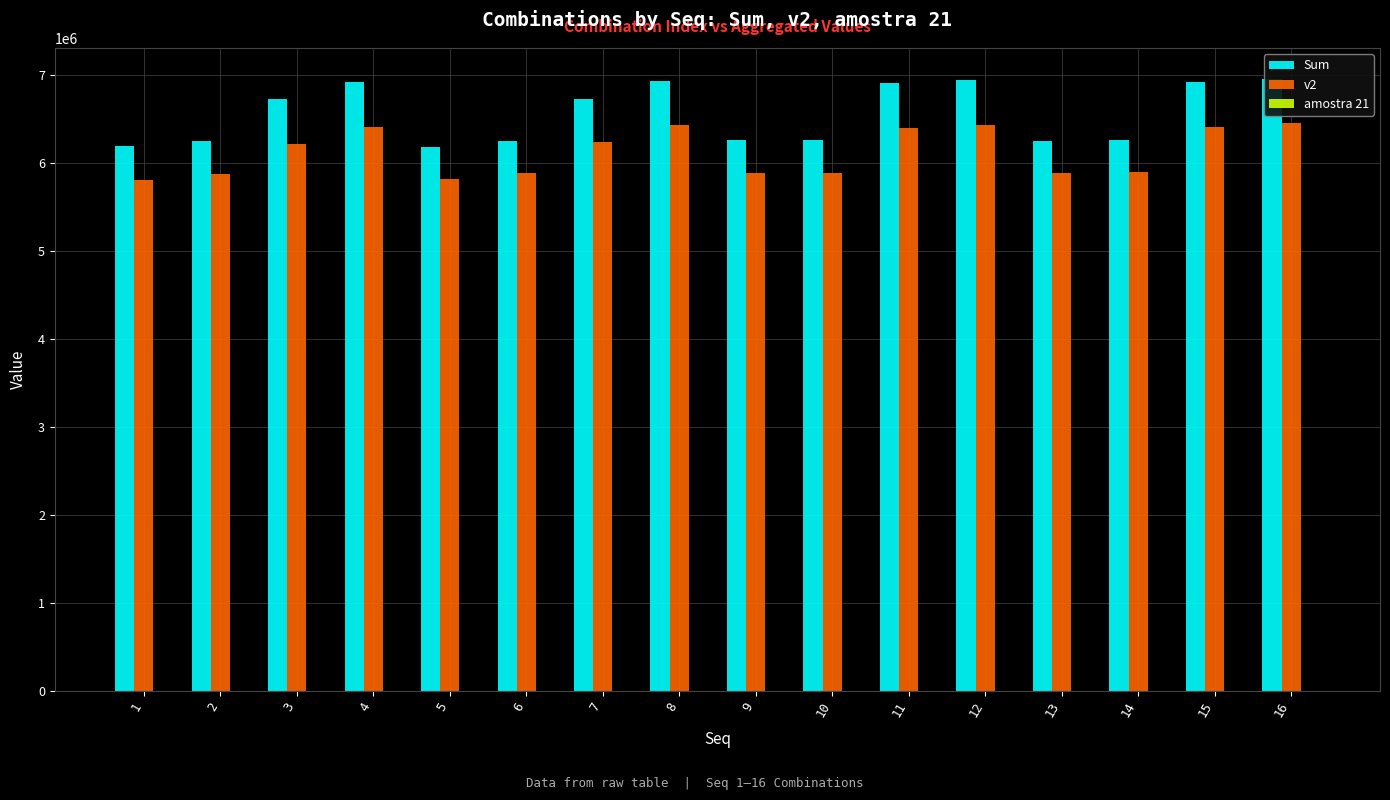

How many values in the v2 series exceed 6221125?

7